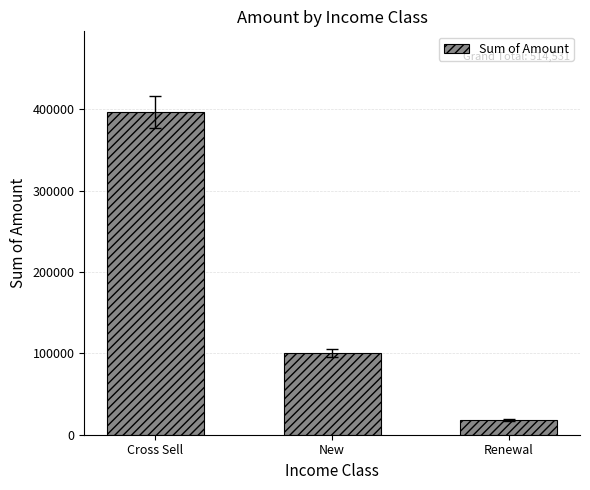

Does the chart contain any negative values?

No